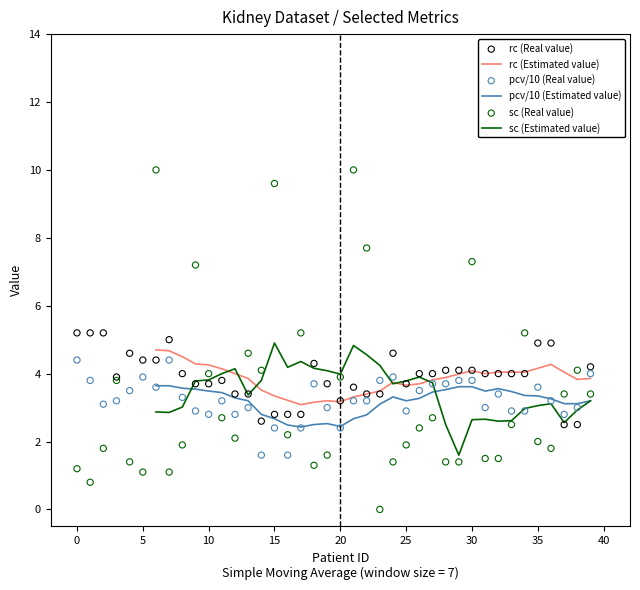

Which series has the widest spread of Y values?

sc (Real value)